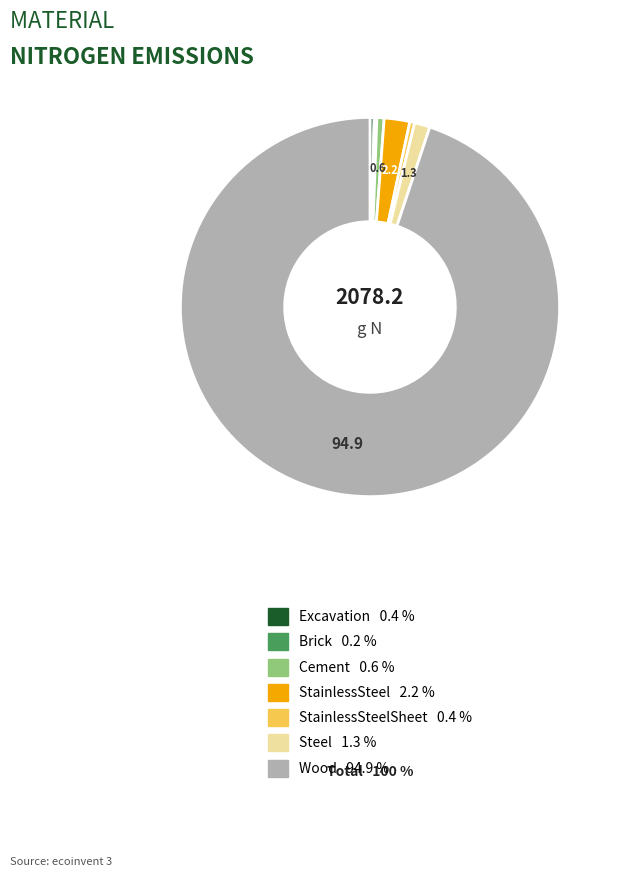

Is there any slice that represents more than half of the pie?

Yes